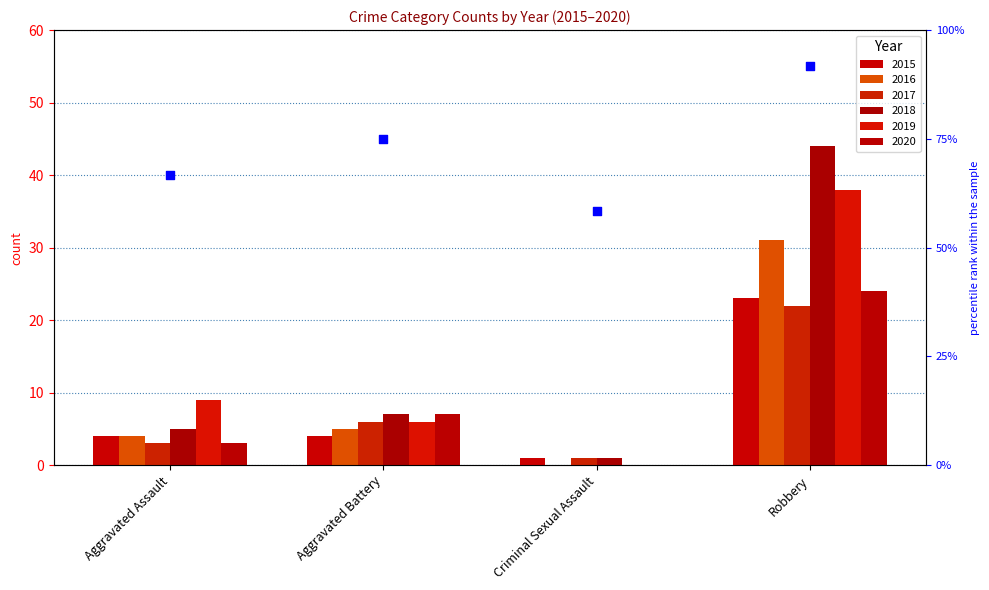

Approximately how many times larger is the value at Criminal Sexual Assault compared to Robbery?

0.6